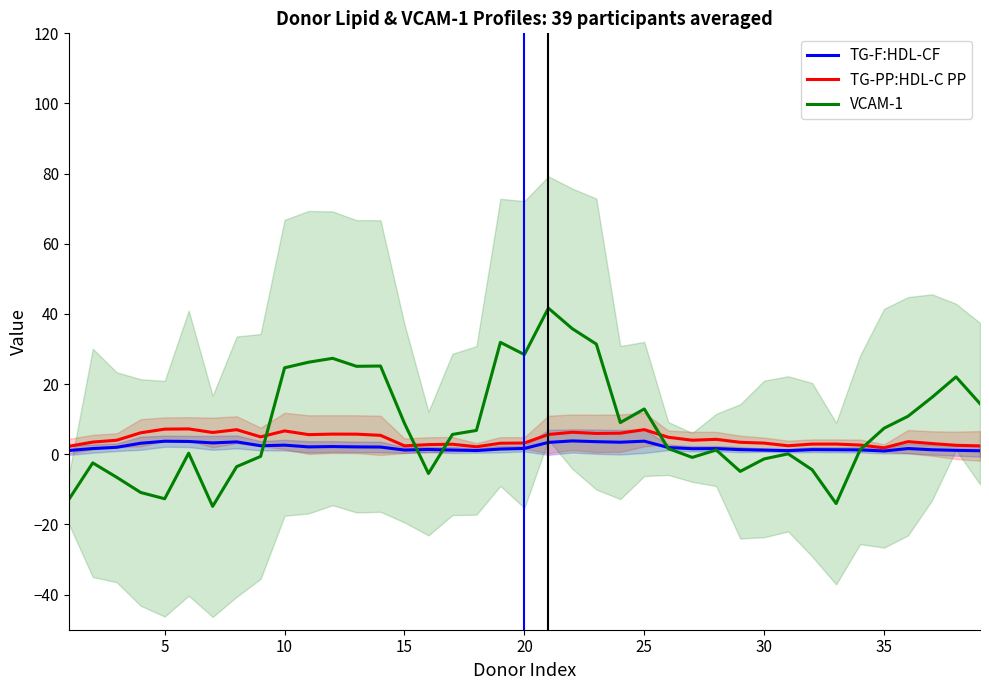

What is the maximum value for TG-PP:HDL-C PP?

7.2